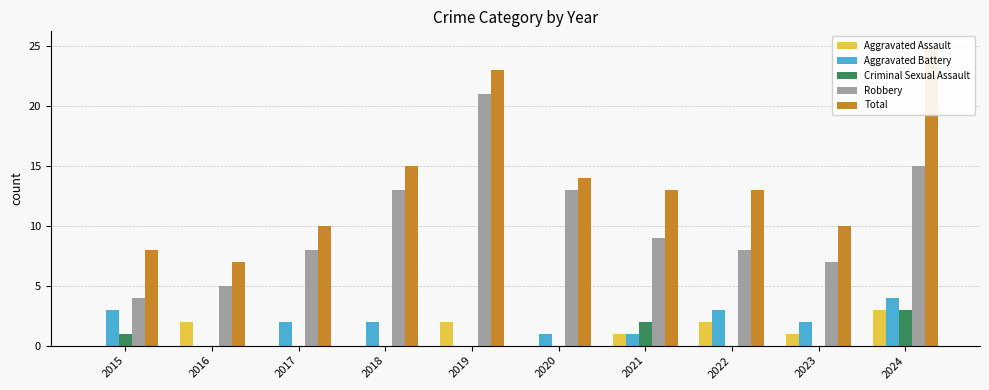

How many Aggravated Battery values are between 1 and 3?

7